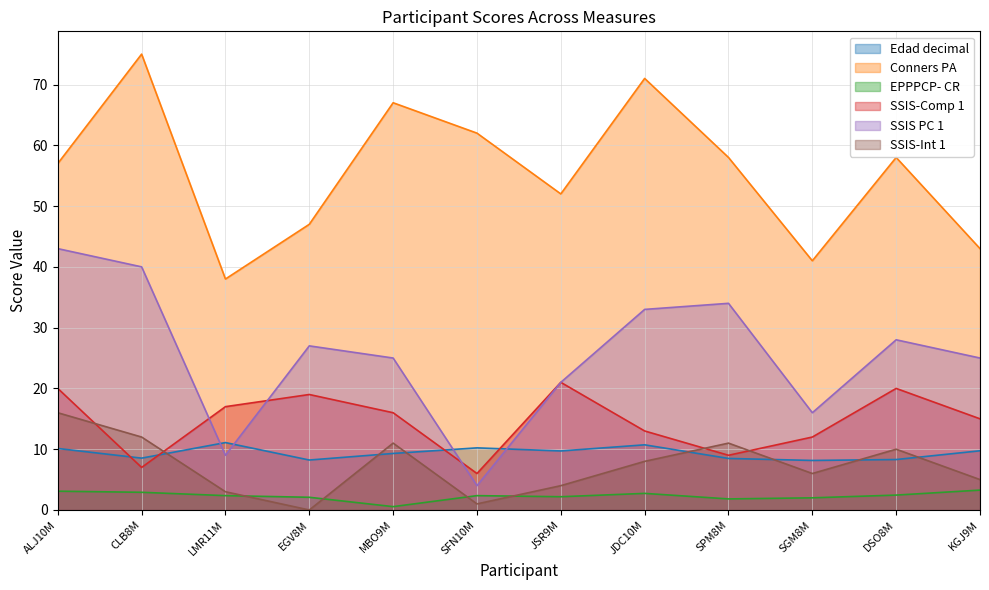

Is it true that Edad decimal equals 11.1 at LMR11M?

True